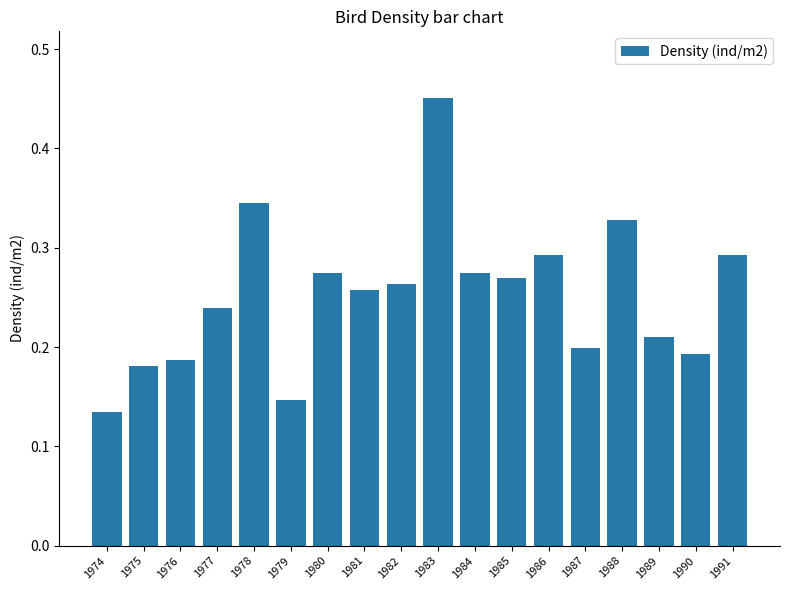

What is the sum of the values at 1978 and 1986?

0.6